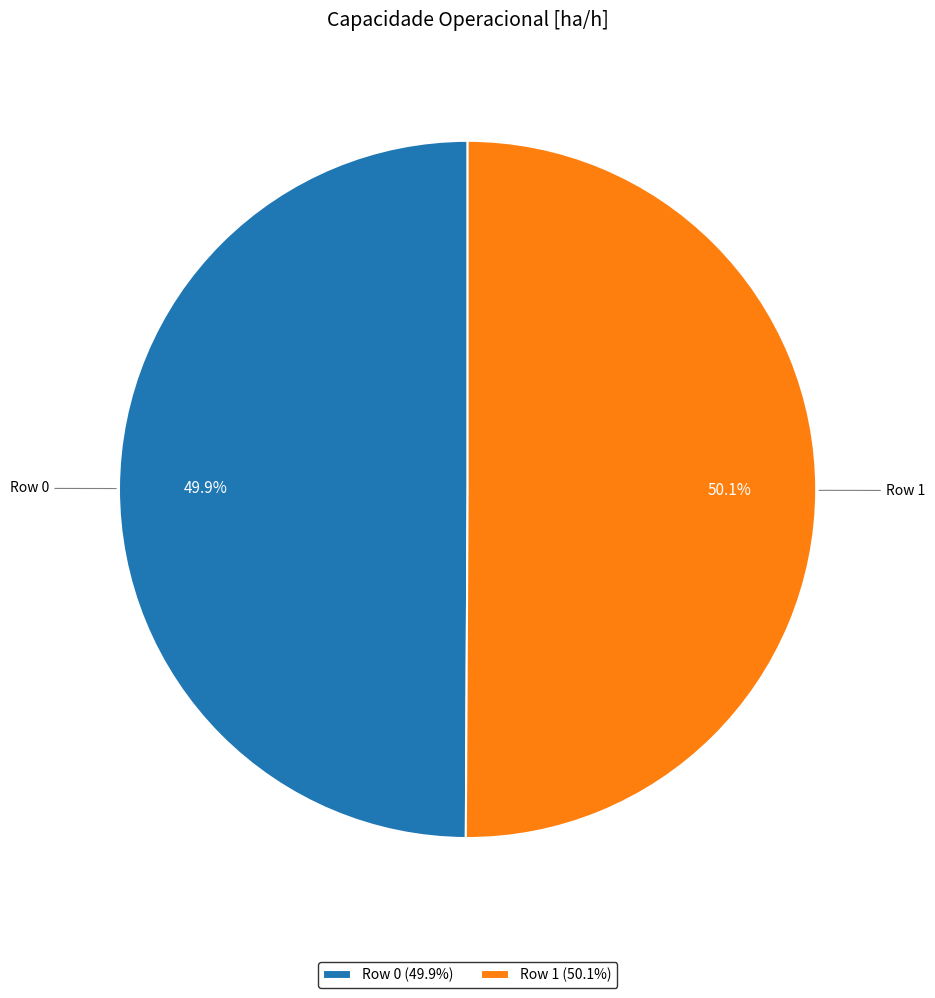

Approximately how many times larger is the value at Row 1 (50.1%) compared to Row 0 (49.9%)?

1.0